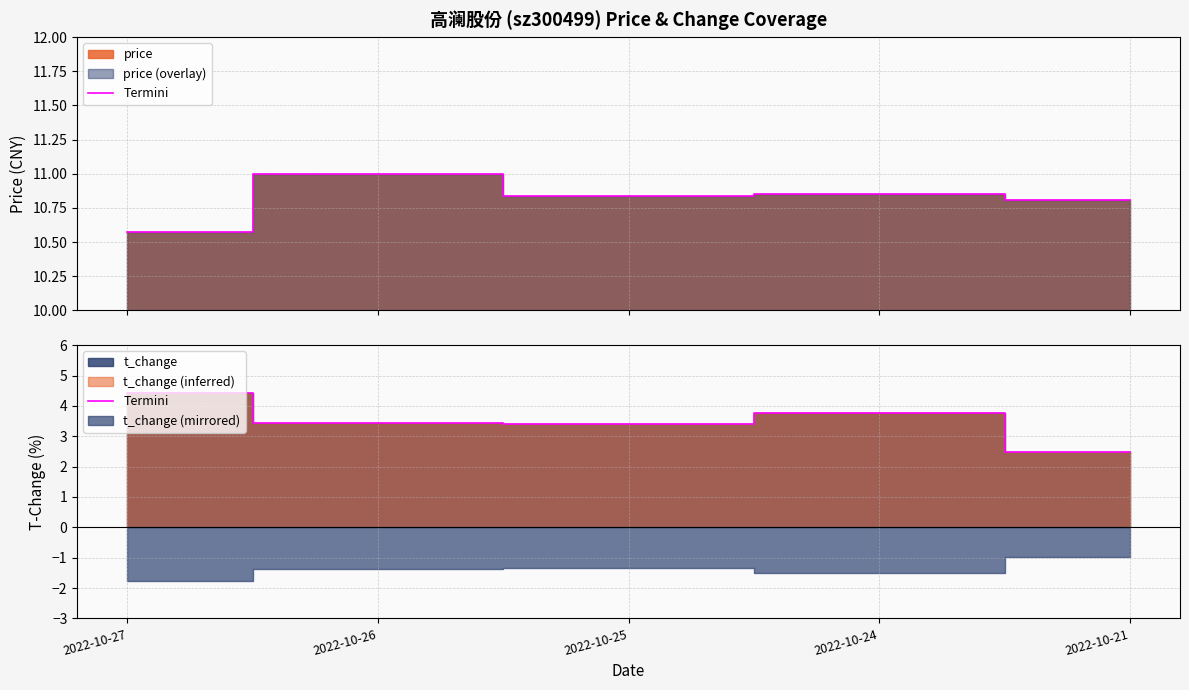

What is the greatest value displayed?

4.4